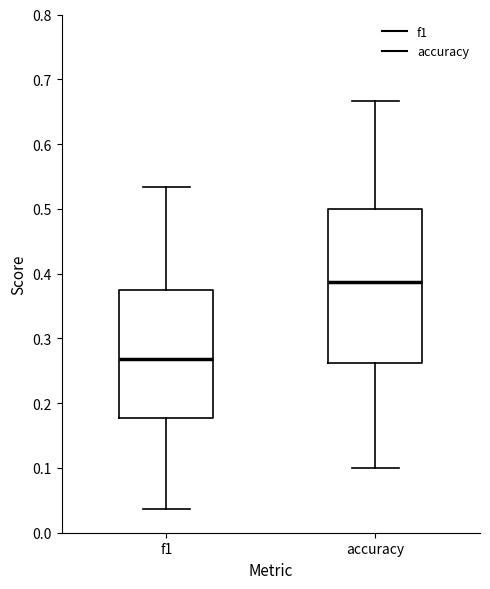

Reading left to right, read every box against the y-axis: the position of its median line, the range the box covers, and the ends of its whiskers. The values are not printed on the chart, so give them approximately, as read against the axis.

f1: median 0.27, box 0.18 to 0.37, whiskers 0.04 to 0.53
accuracy: median 0.39, box 0.26 to 0.50, whiskers 0.10 to 0.67